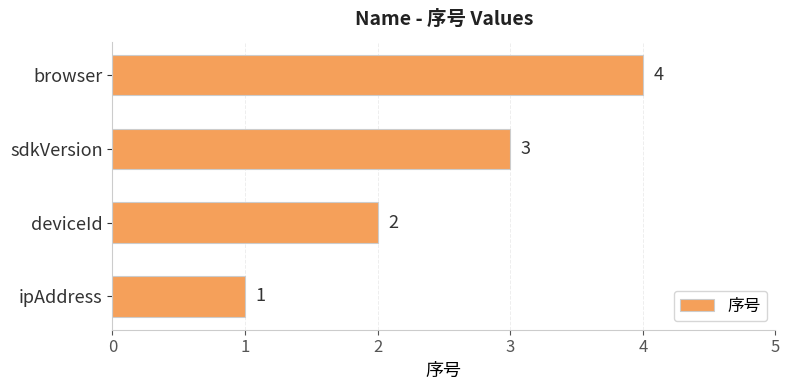

What is the change in value from ipAddress to deviceId?

+1